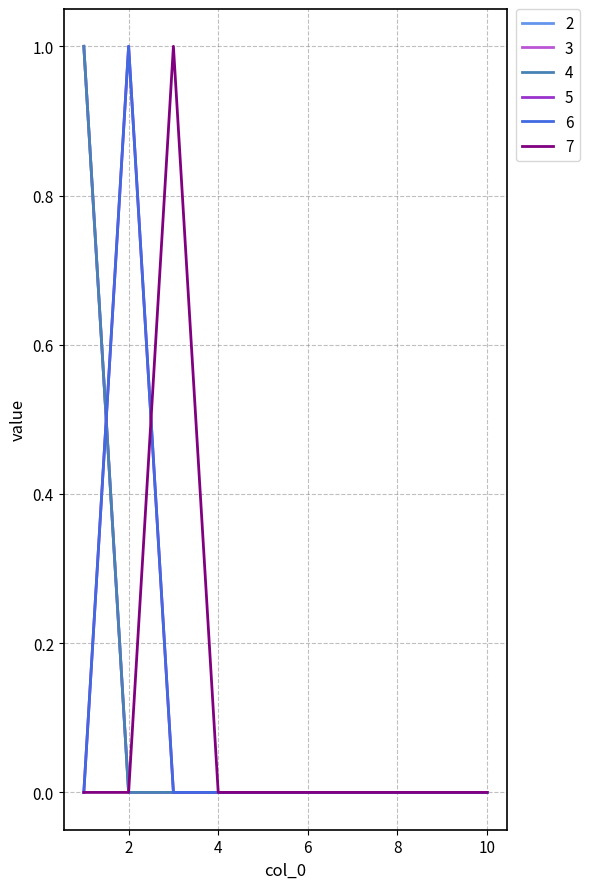

Does the chart have visible grid lines?

Yes